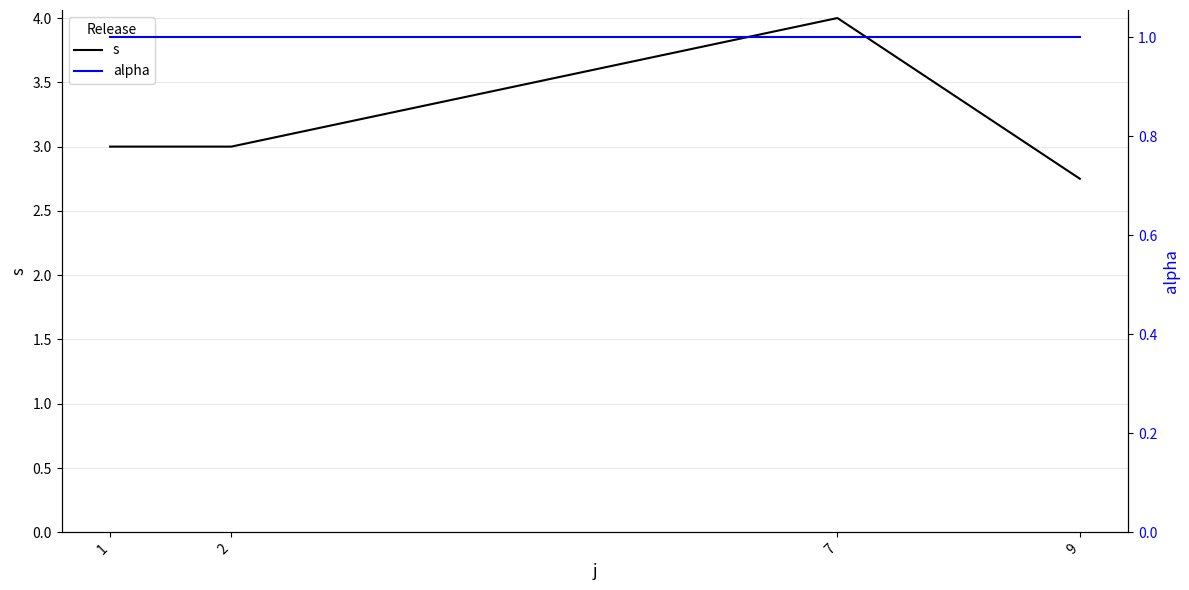

What is the total value across all series at 7?

5.0